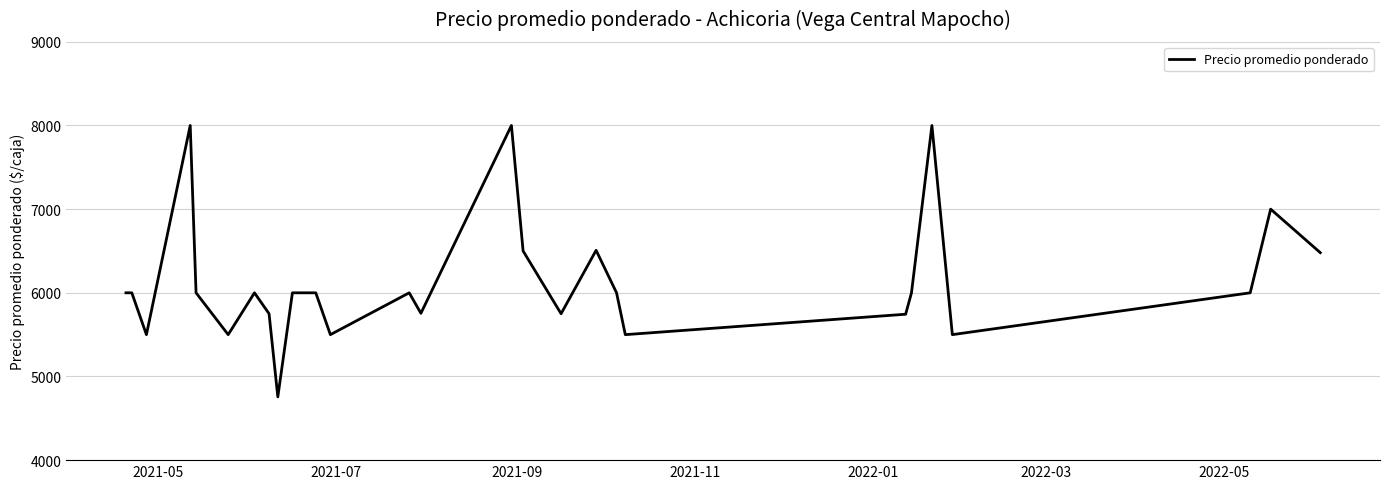

What is the smallest value displayed?

4756